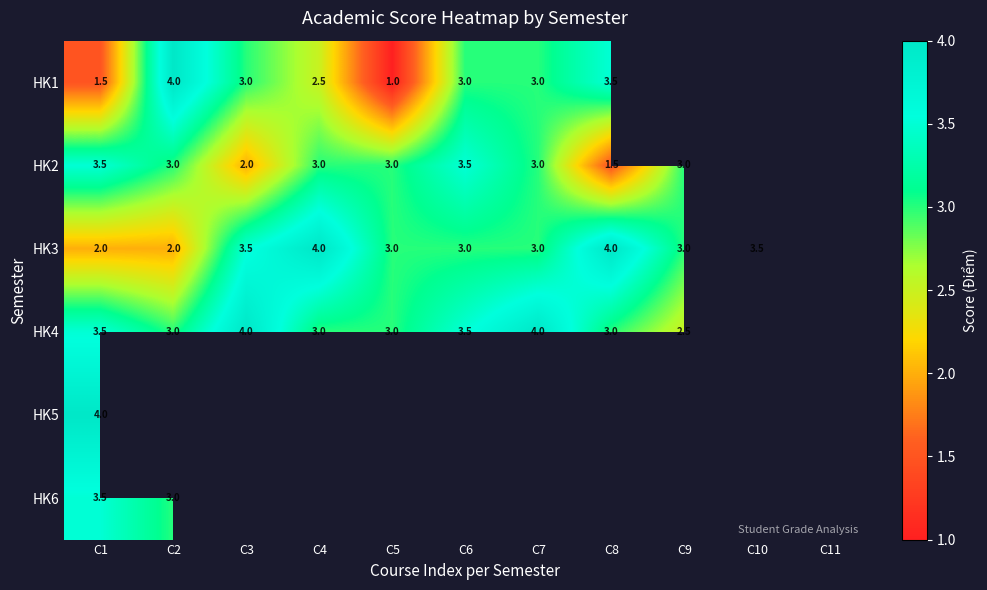

True or false: HK6 has a value of 1.8 at C1.

False